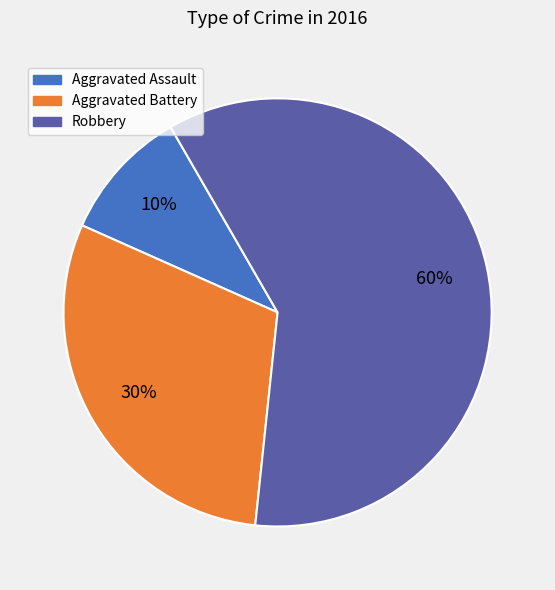

To the nearest percent, what is the combined percentage of Aggravated Assault and Robbery?

70%